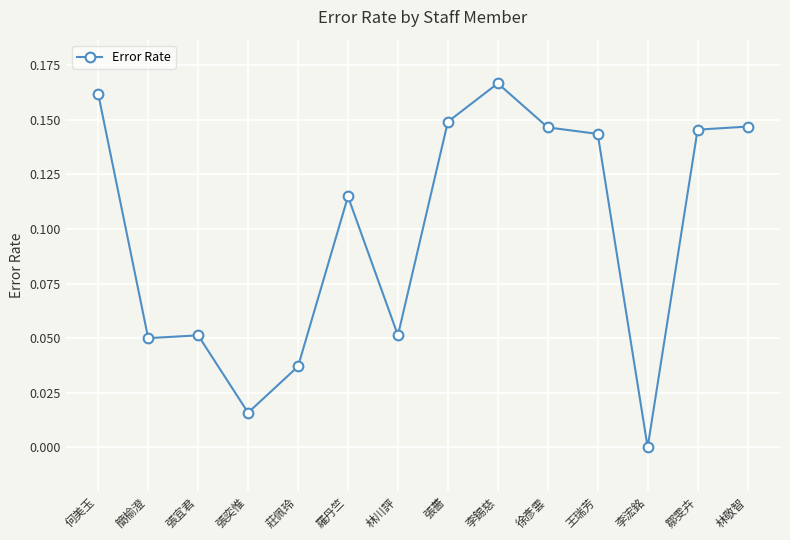

What is the label of the 9th point from the right?

羅丹竺